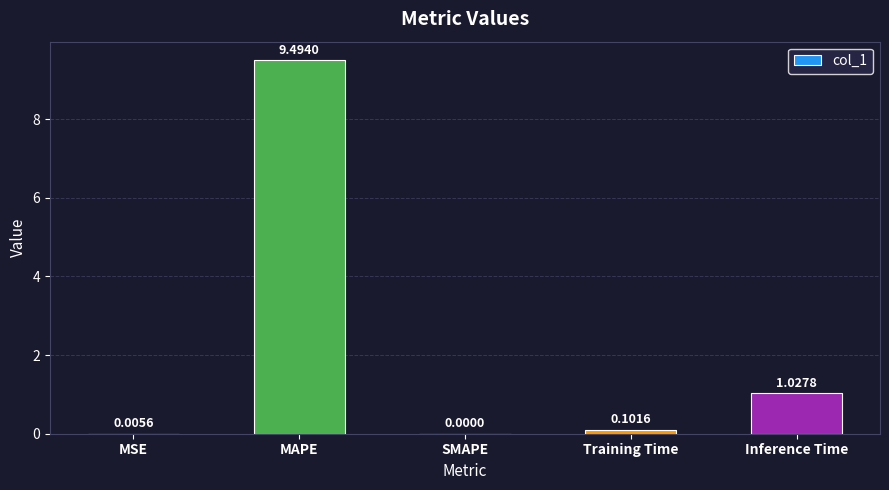

What is the sum of all values?

10.6